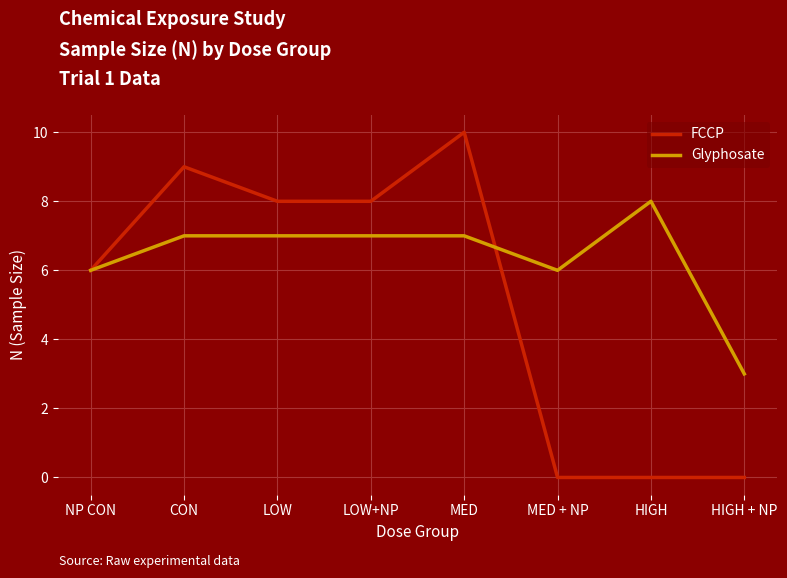

What position from the left is LOW+NP?

4